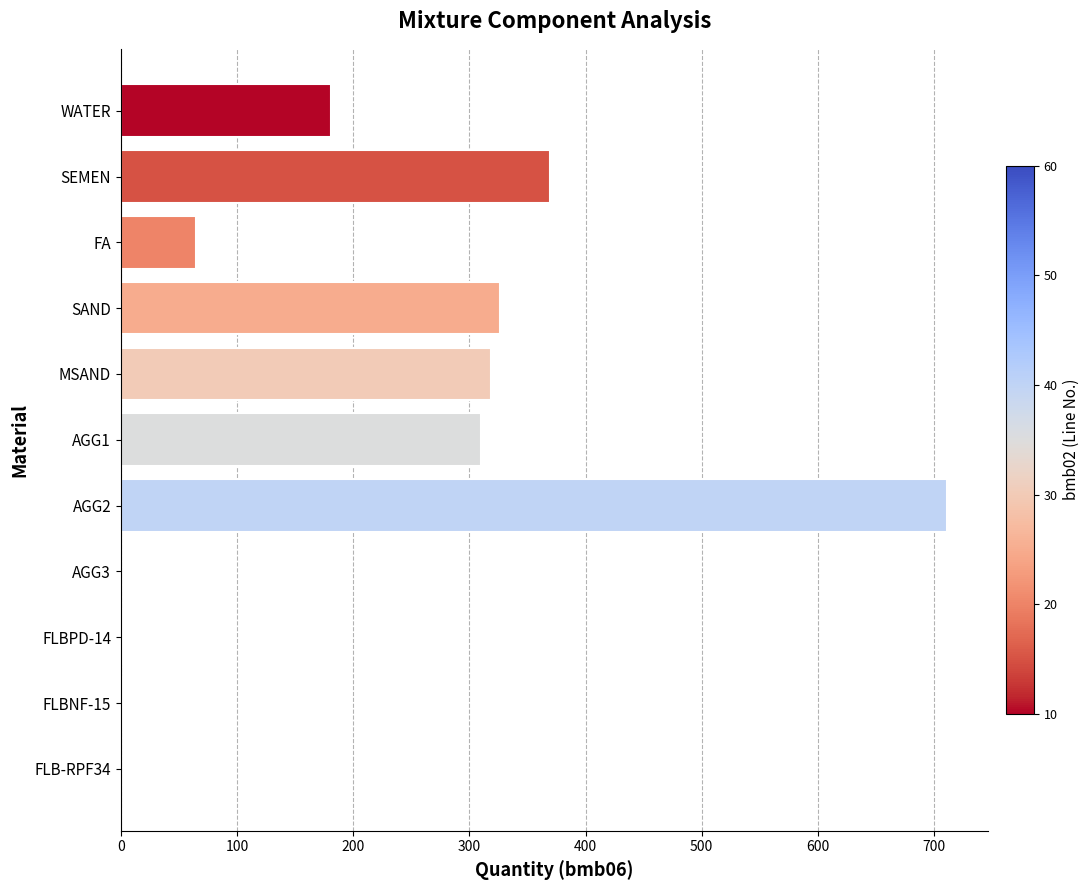

Which has a higher value, AGG2 or FLB-RPF34?

AGG2